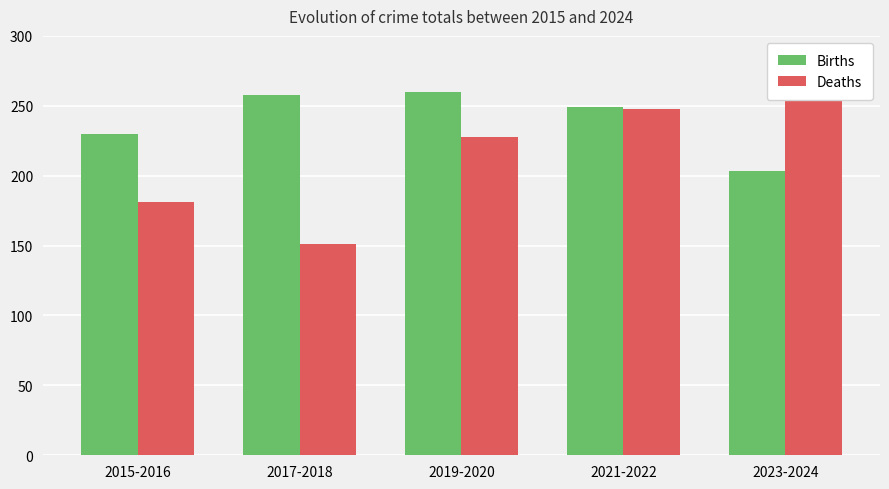

What is the label of the 3rd bar from the right?

2019-2020